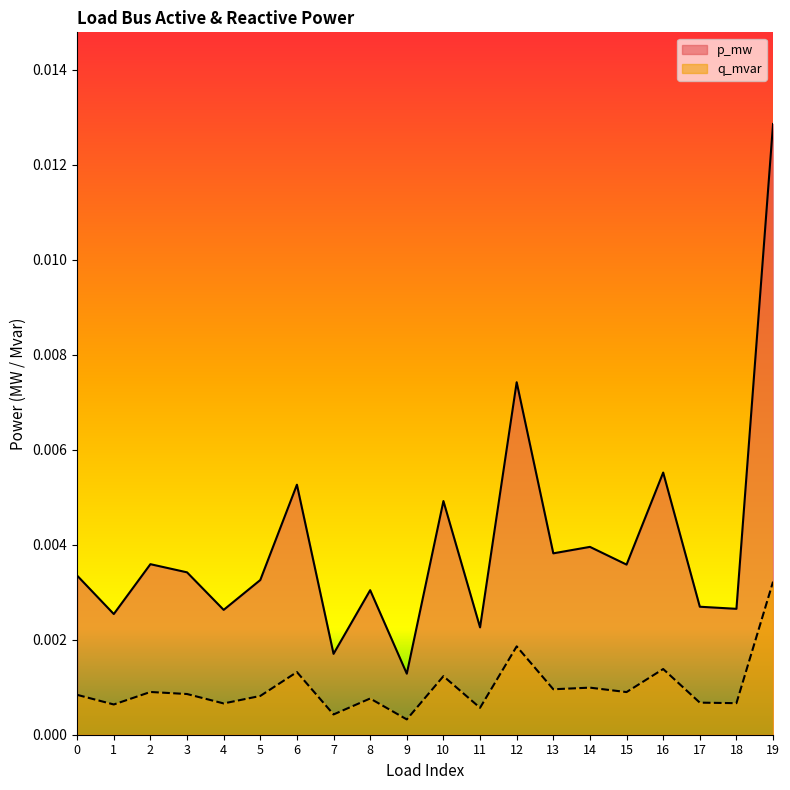

Which series has the largest total across all categories?

p_mw